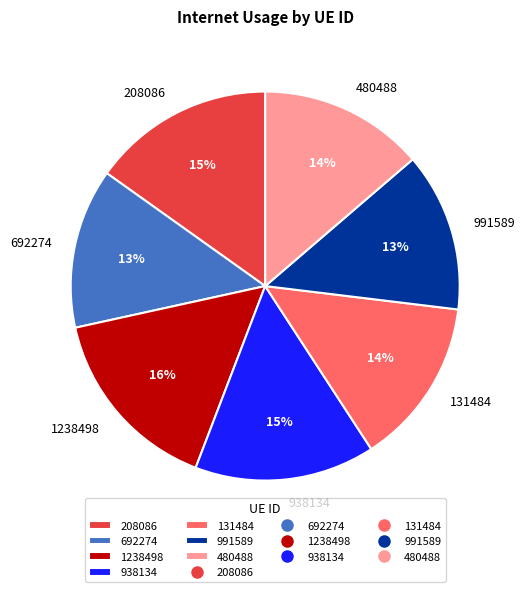

Is the sum of 131484 and 938134 greater than half?

No